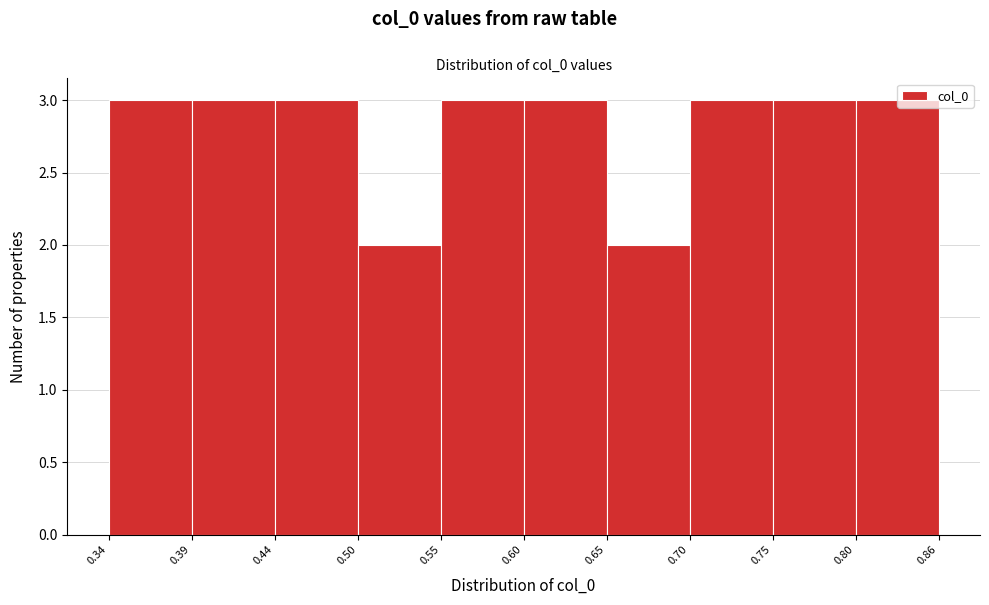

What is the height of the bar covering 0.70 to 0.75 on the x-axis? The values are not printed on the chart, so give them approximately, as read against the axis.

3